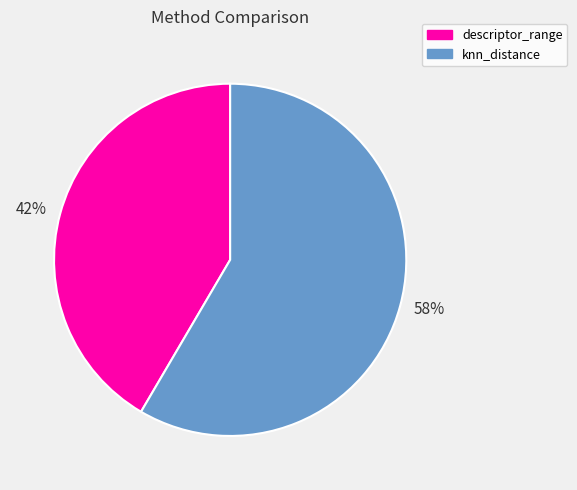

To the nearest percent, what is the combined percentage of knn_distance and descriptor_range?

100%